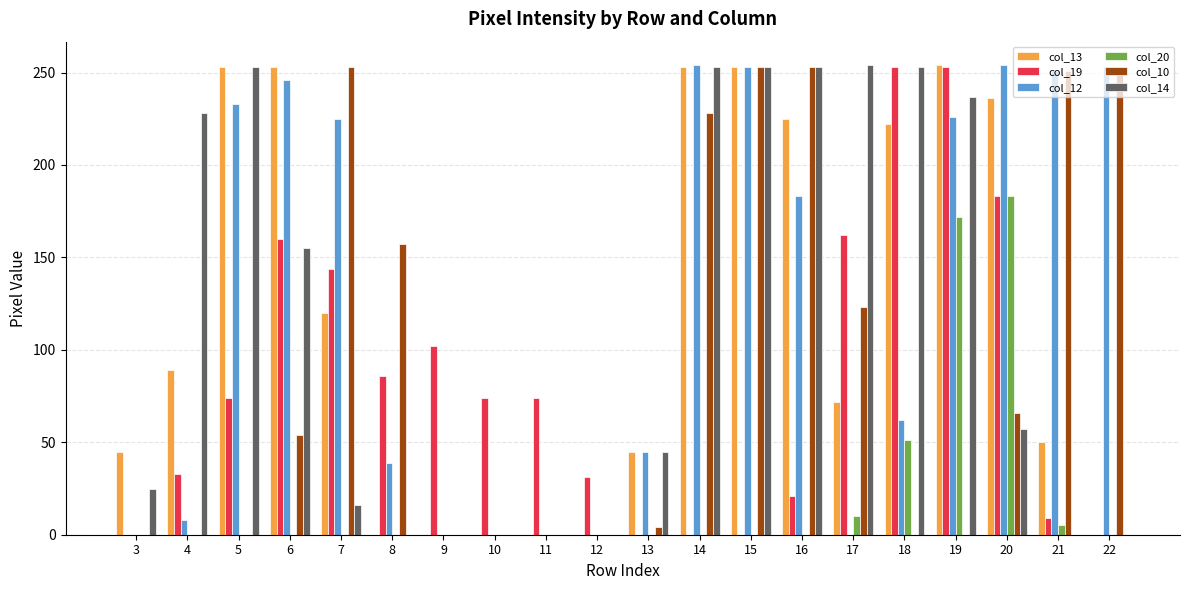

What is the greatest value displayed?

254